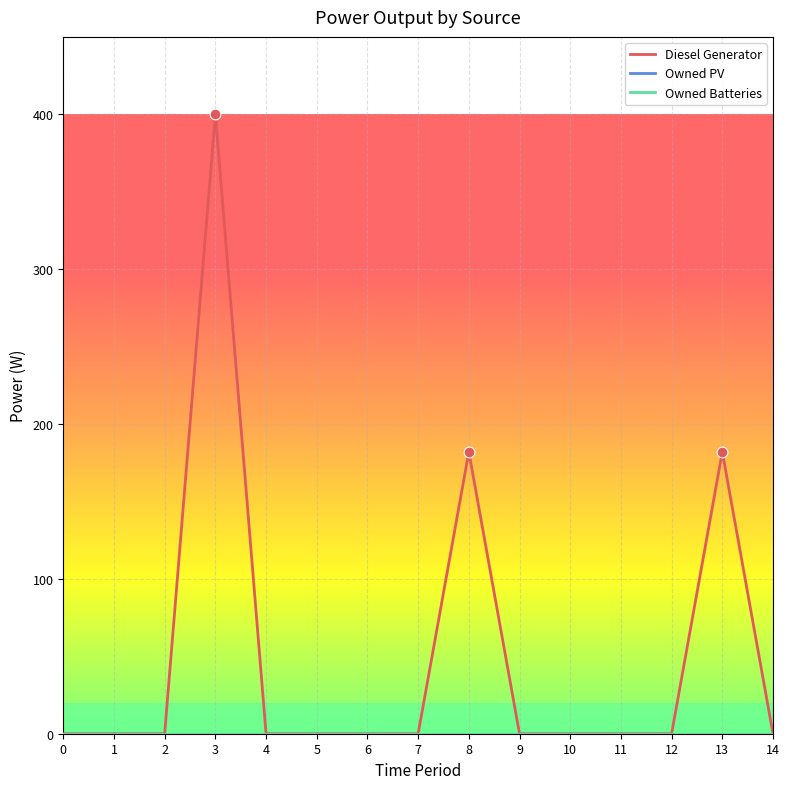

Is the value of Owned Batteries at 8 greater than the value of Owned PV at 7?

No